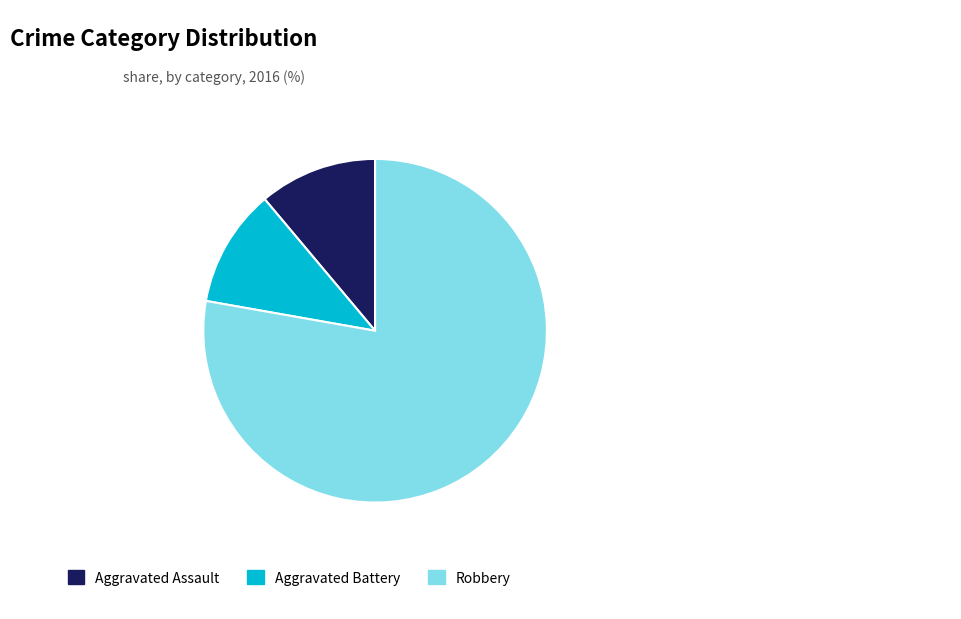

Between Aggravated Battery and Robbery, which is larger?

Robbery